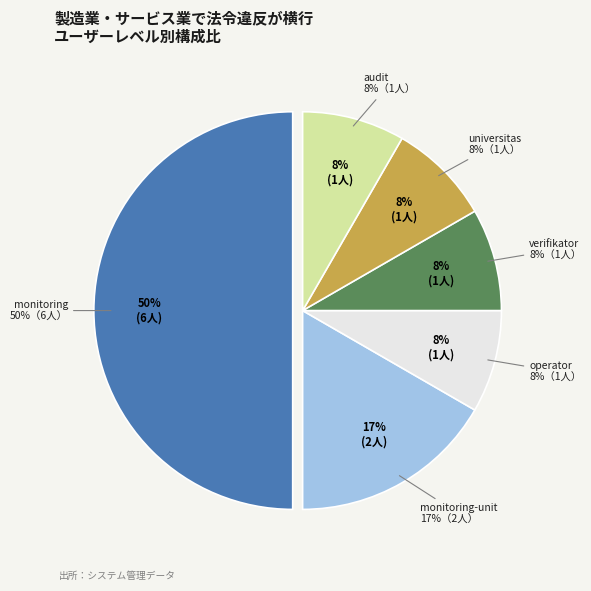

To the nearest percent, what portion does universitas represent?

8%